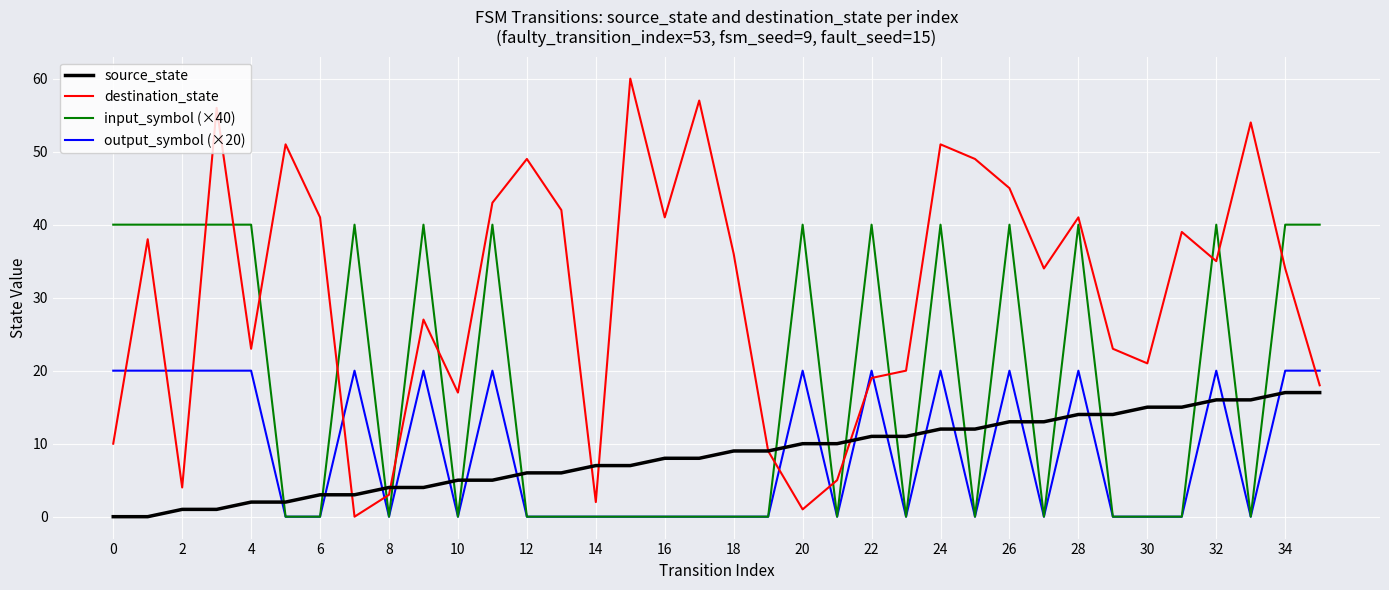

List the series in order of their peak value, lowest first.

source_state, output_symbol (×20), input_symbol (×40), destination_state